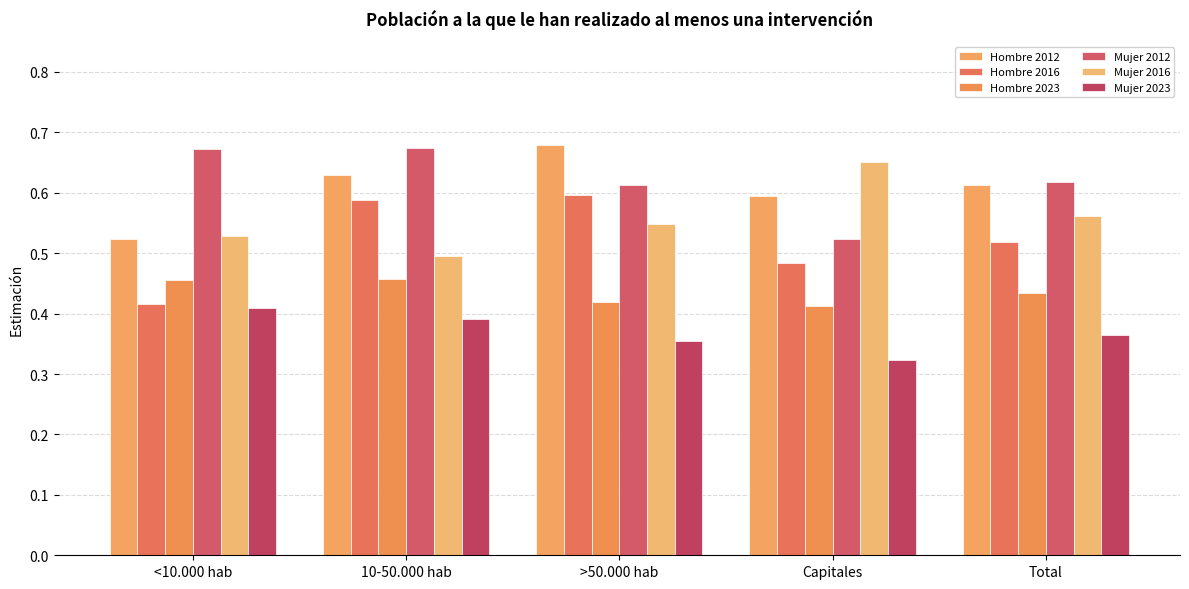

Does the chart contain any negative values?

No